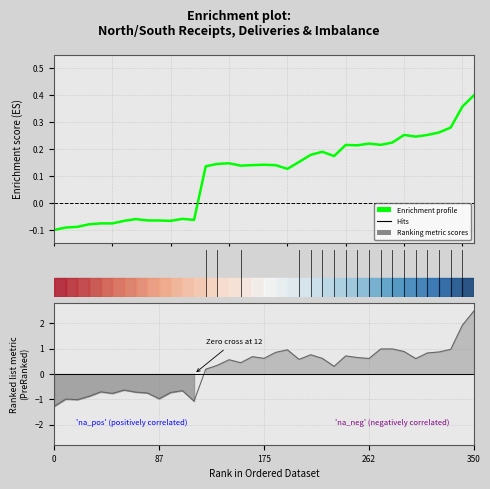

Does the chart have visible grid lines?

Yes